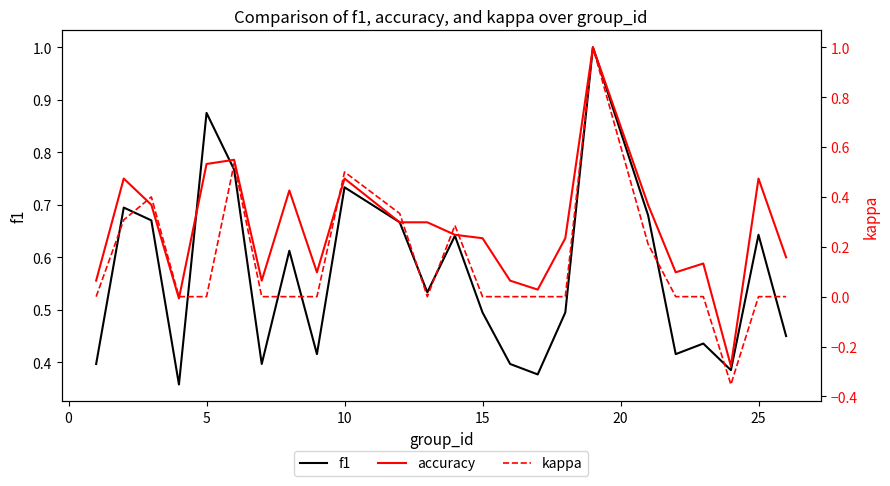

True or false: accuracy and kappa cross at least once.

False